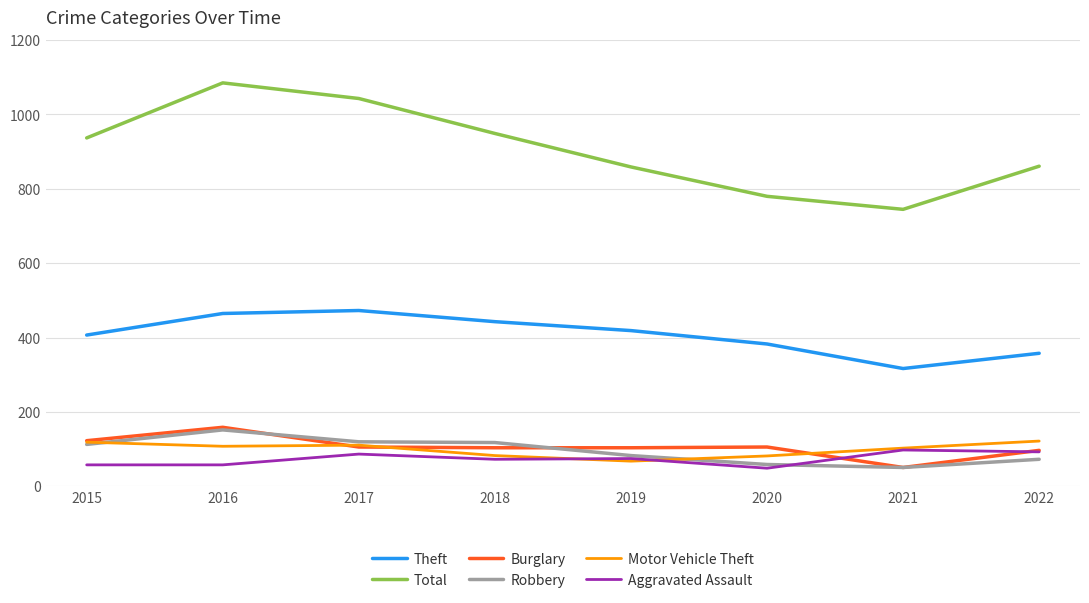

Is the value of Total at 2016 greater than the value of Theft at 2018?

Yes